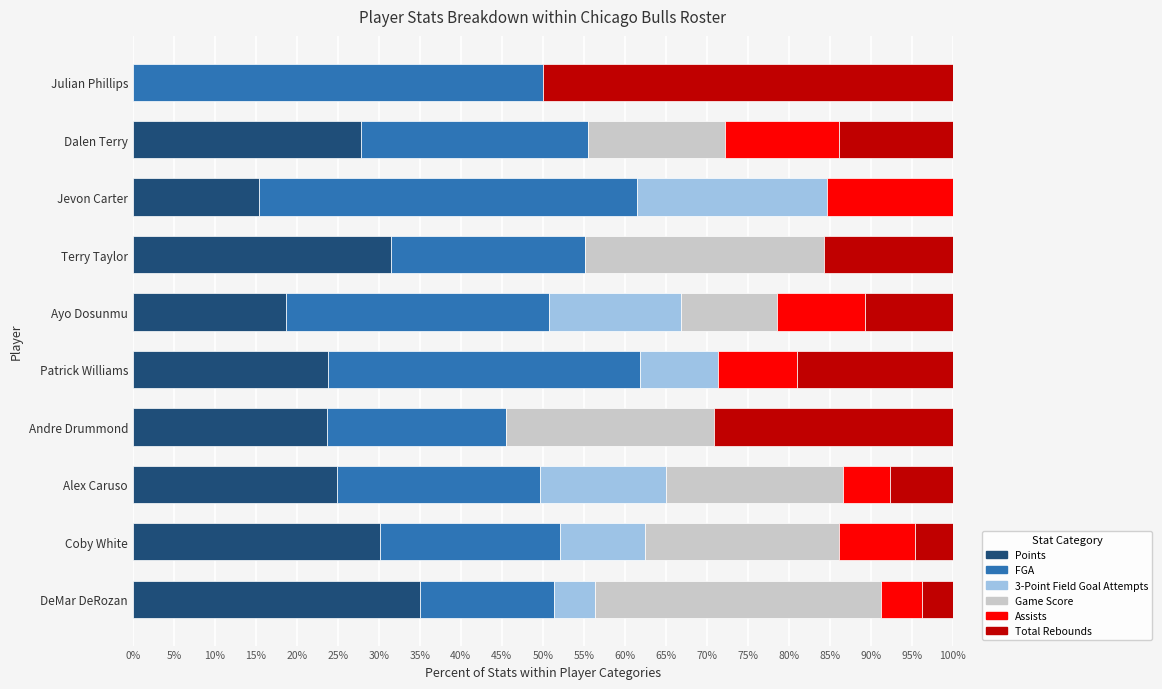

What is the total value across all series at Dalen Terry?

100.0